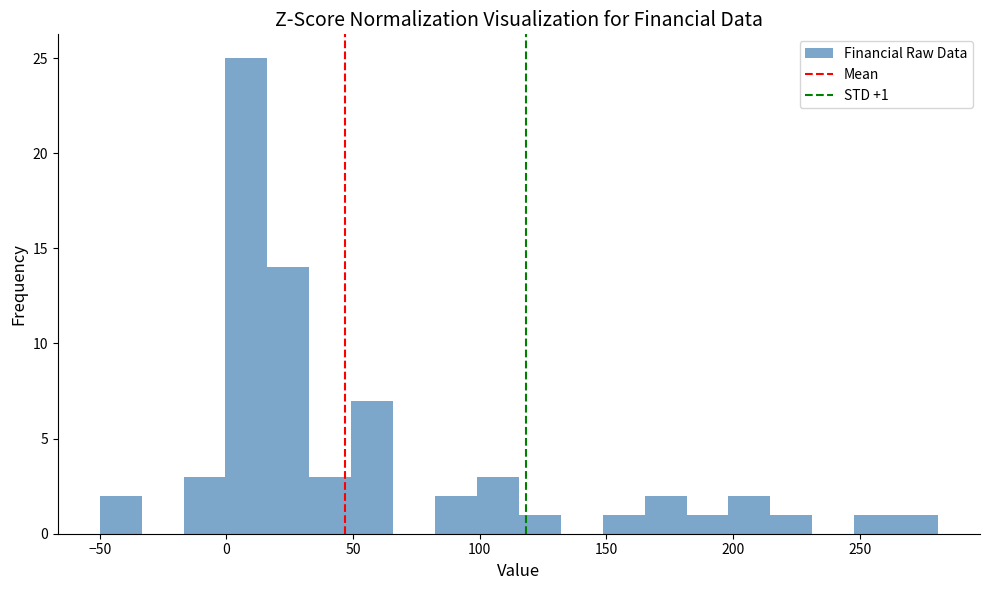

Read against the x-axis, roughly where is the centre of the tallest bar?

10